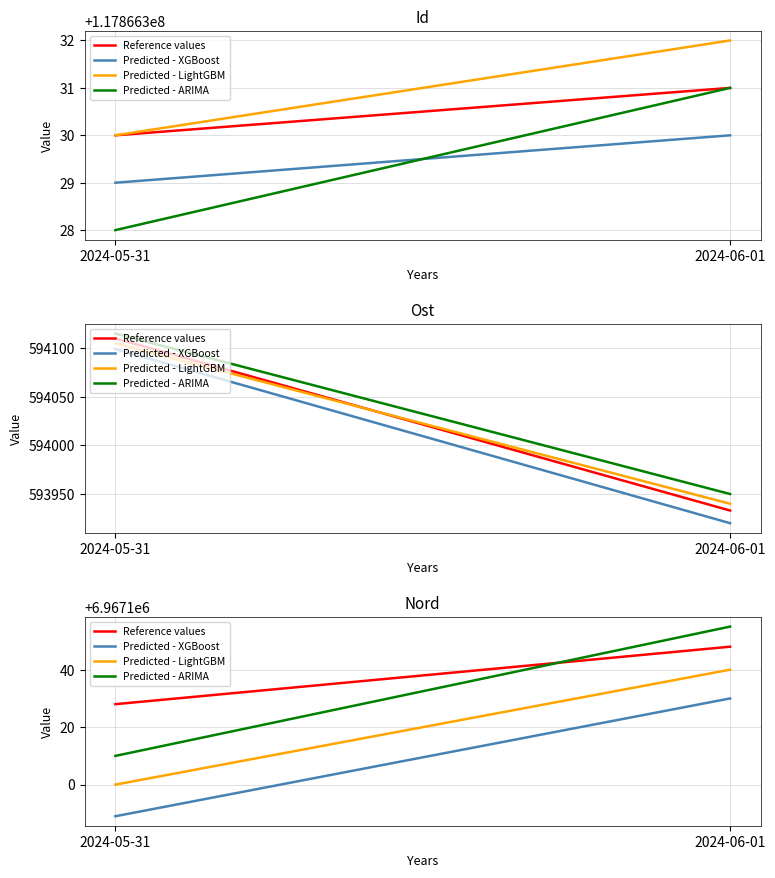

At which label does Predicted - XGBoost reach its minimum?

2024-05-31